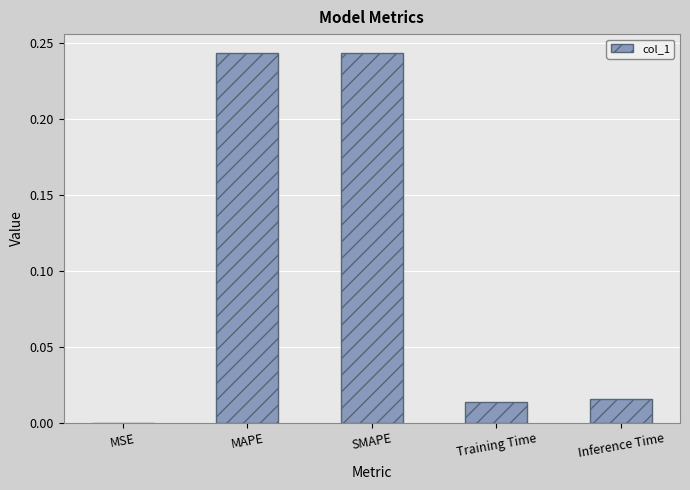

The chart shows a value of 0.4 at SMAPE. True or false?

False